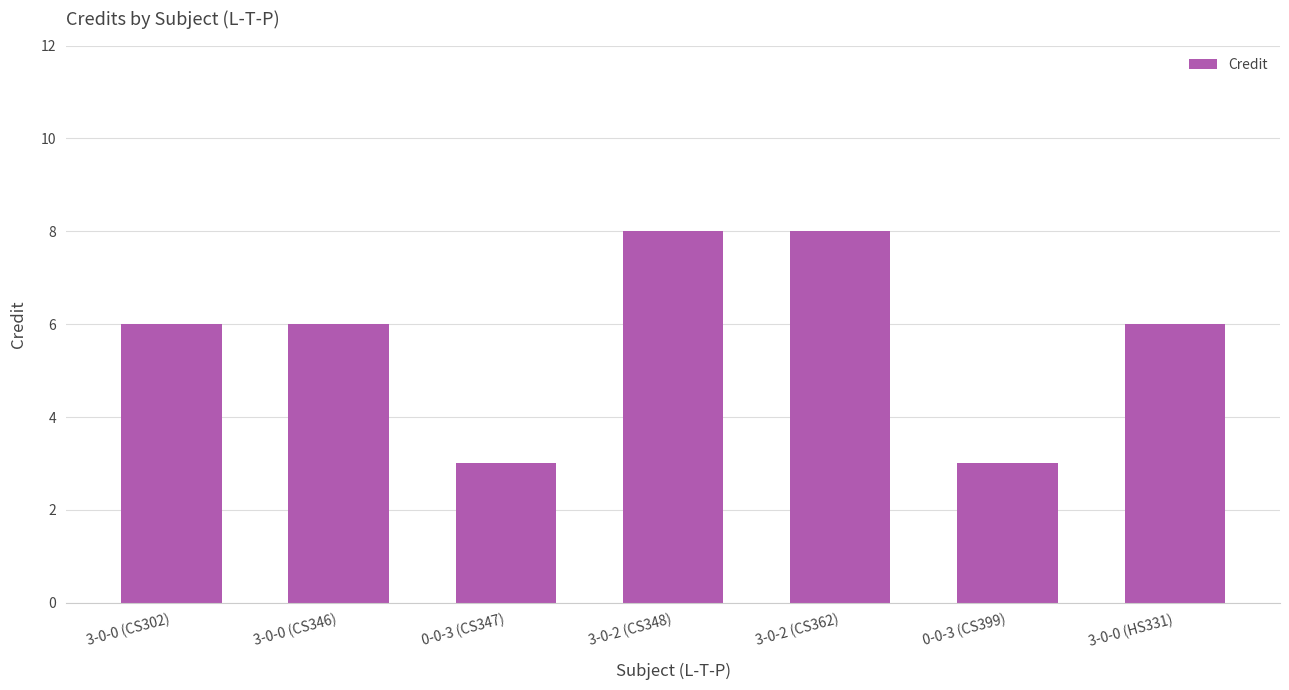

What is the smallest value displayed?

3